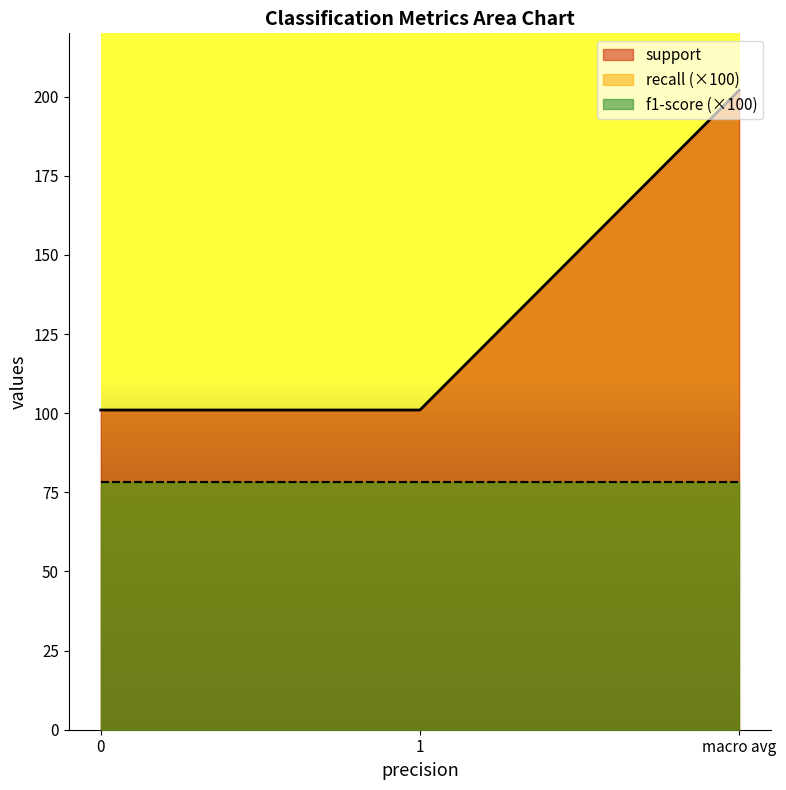

What is the average value of the recall series?

0.8